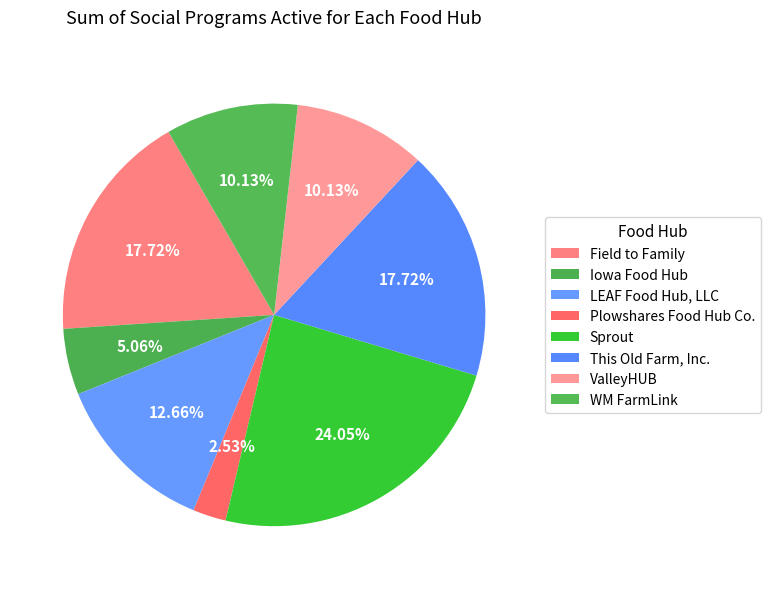

Rank the categories by value from highest to lowest.

Sprout, Field to Family, This Old Farm, Inc., LEAF Food Hub, LLC, ValleyHUB, WM FarmLink, Iowa Food Hub, Plowshares Food Hub Co.